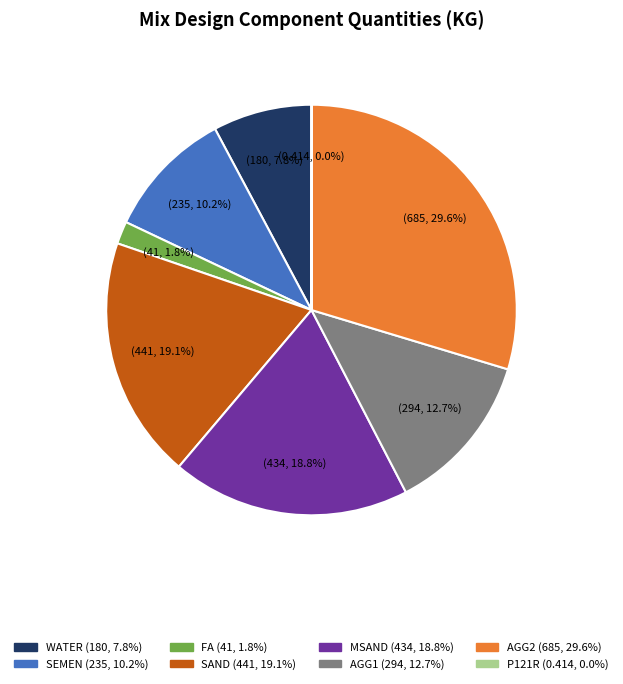

Which category has the biggest portion of the pie?

AGG2